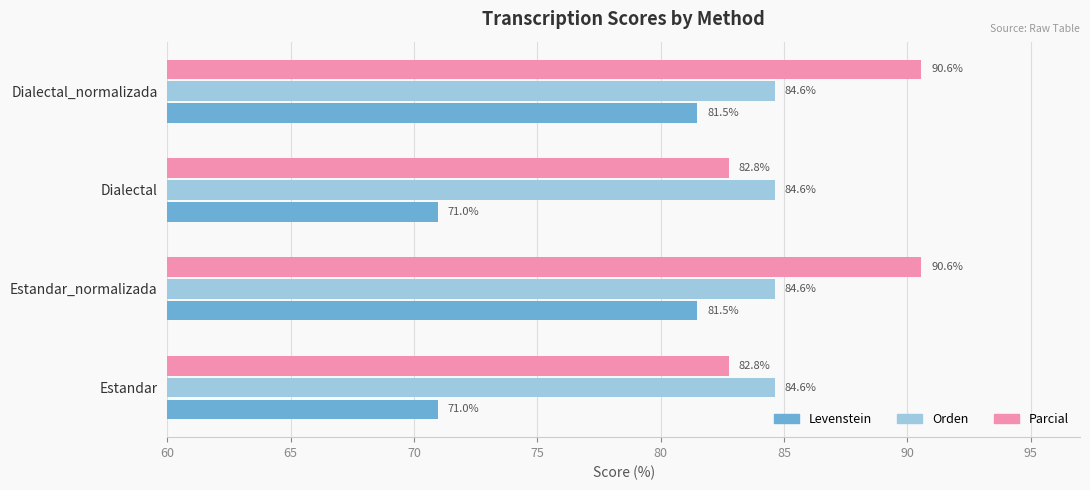

How many data points does each series have?

4